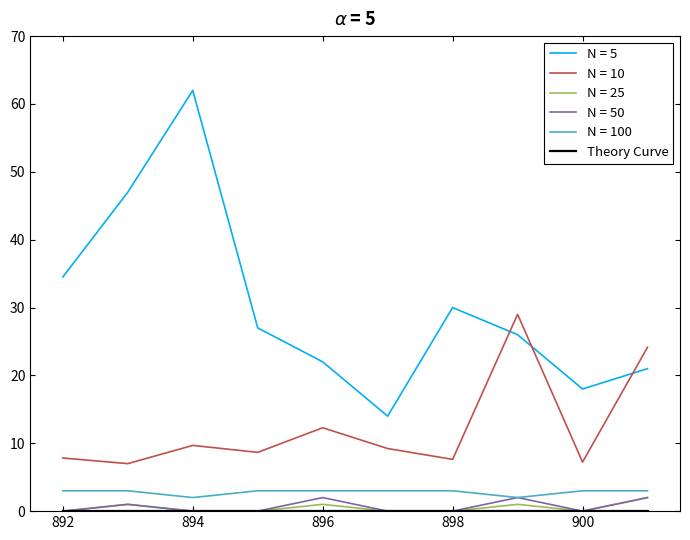

What is the maximum value for N = 10?

29.0